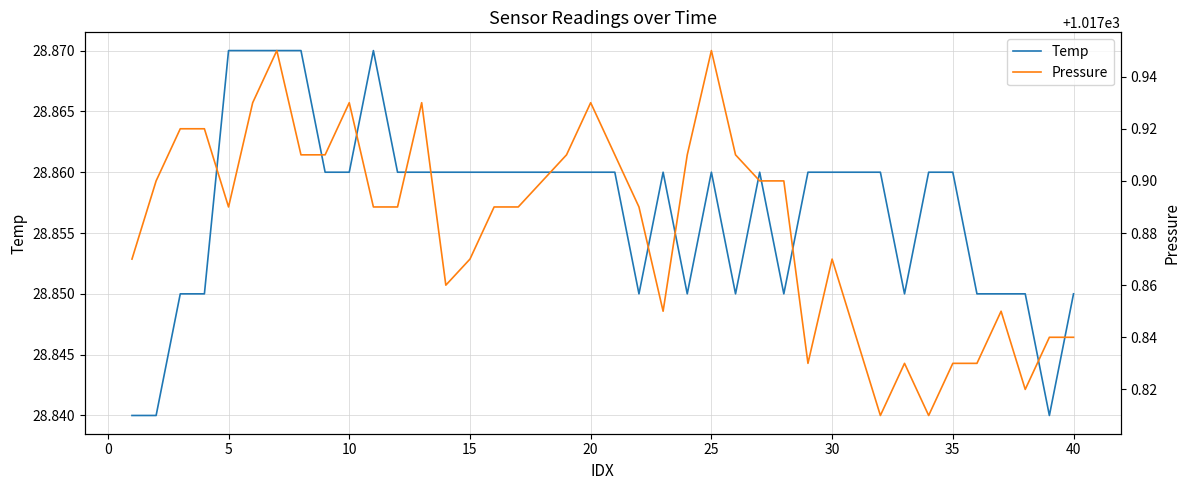

Is it true that Temp equals 12.6 at 32?

False